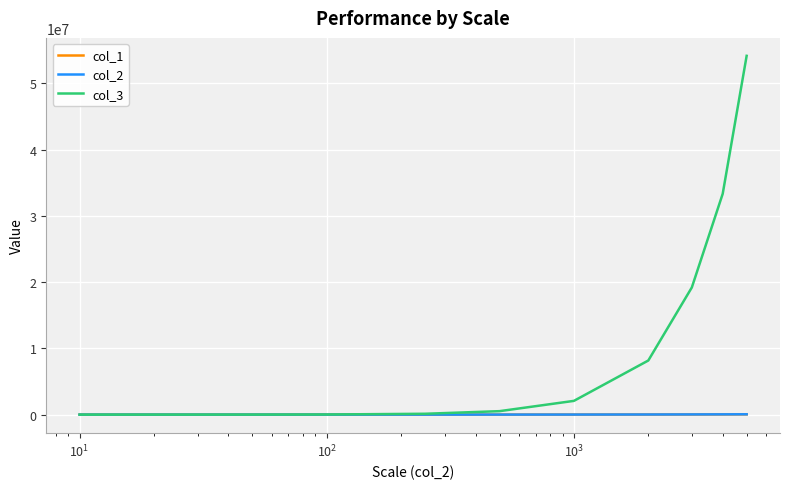

Which series has the largest range (max minus min)?

col_3